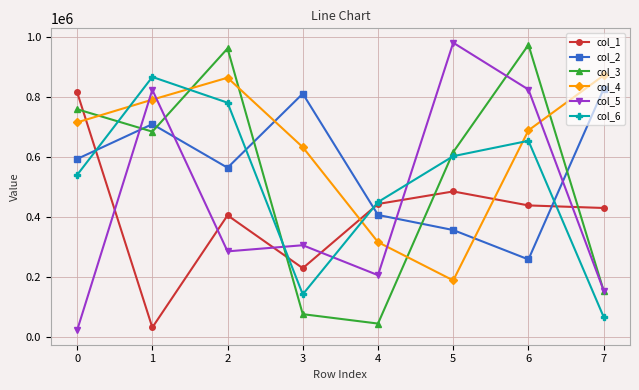

Is the value of col_5 at 5 greater than the value of col_6 at 6?

Yes